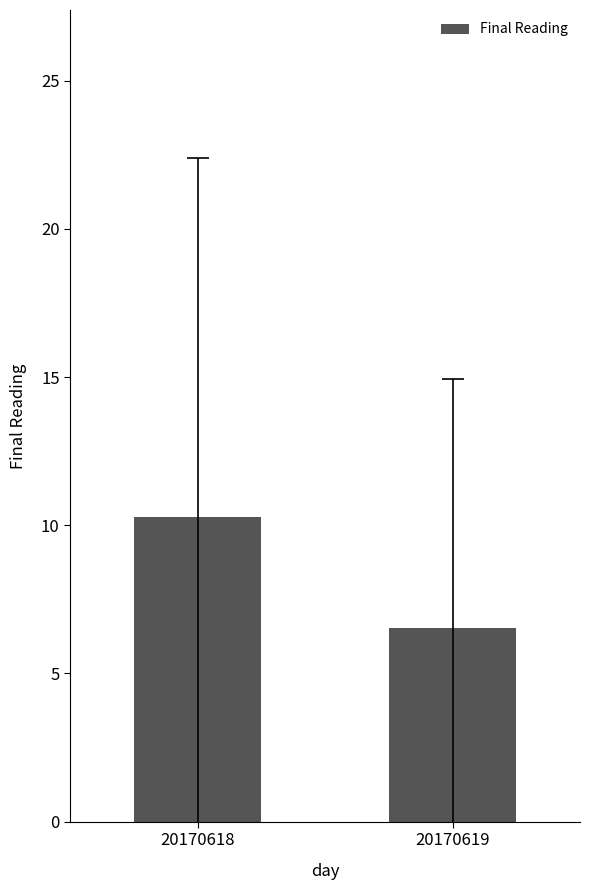

What is the value of the 2nd bar from the left?

6.5